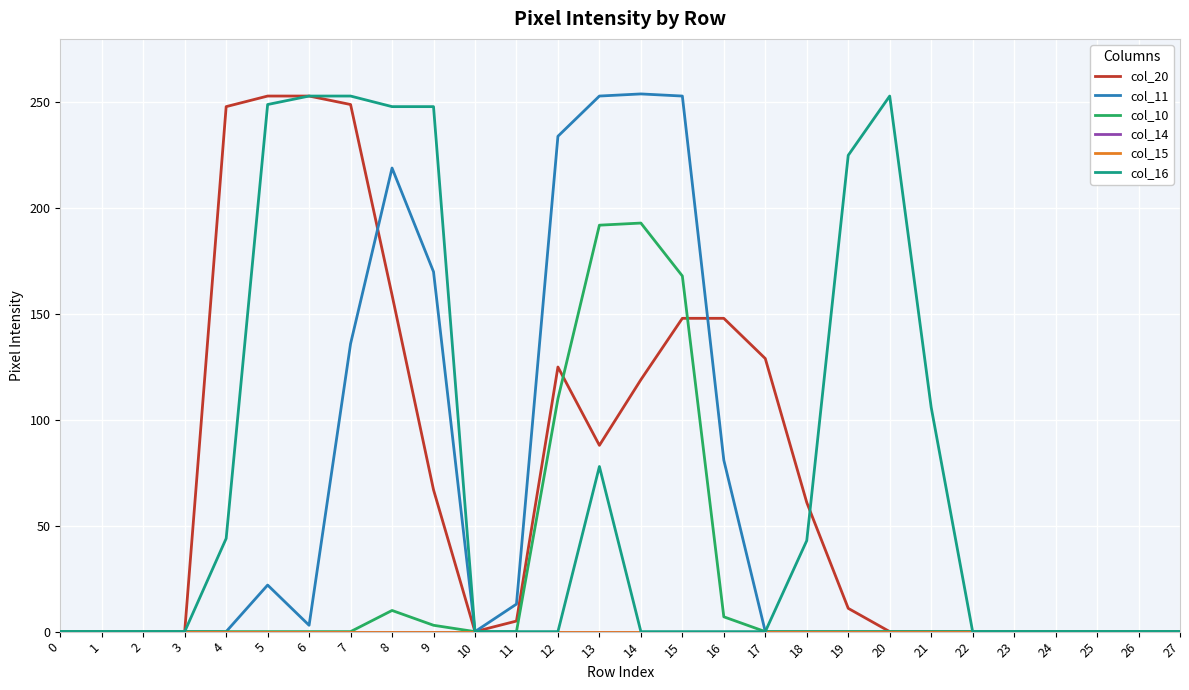

Reading right to left, what are all the values shown in this chart?

col_20: 0	0	0	0	0	0	0	0	11	61	129	148	148	119	88	125	5	0	67	159	249	253	253	248	0	0	0	0
col_11: 0	0	0	0	0	0	0	0	0	0	0	81	253	254	253	234	13	0	170	219	136	3	22	0	0	0	0	0
col_10: 0	0	0	0	0	0	0	0	0	0	0	7	168	193	192	110	0	0	3	10	0	0	0	0	0	0	0	0
col_14: 0	0	0	0	0	0	0	0	0	0	0	0	0	0	0	0	0	0	0	0	0	0	0	0	0	0	0	0
col_15: 0	0	0	0	0	0	0	0	0	0	0	0	0	0	0	0	0	0	0	0	0	0	0	0	0	0	0	0
col_16: 0	0	0	0	0	0	106	253	225	43	0	0	0	0	78	0	0	0	248	248	253	253	249	44	0	0	0	0